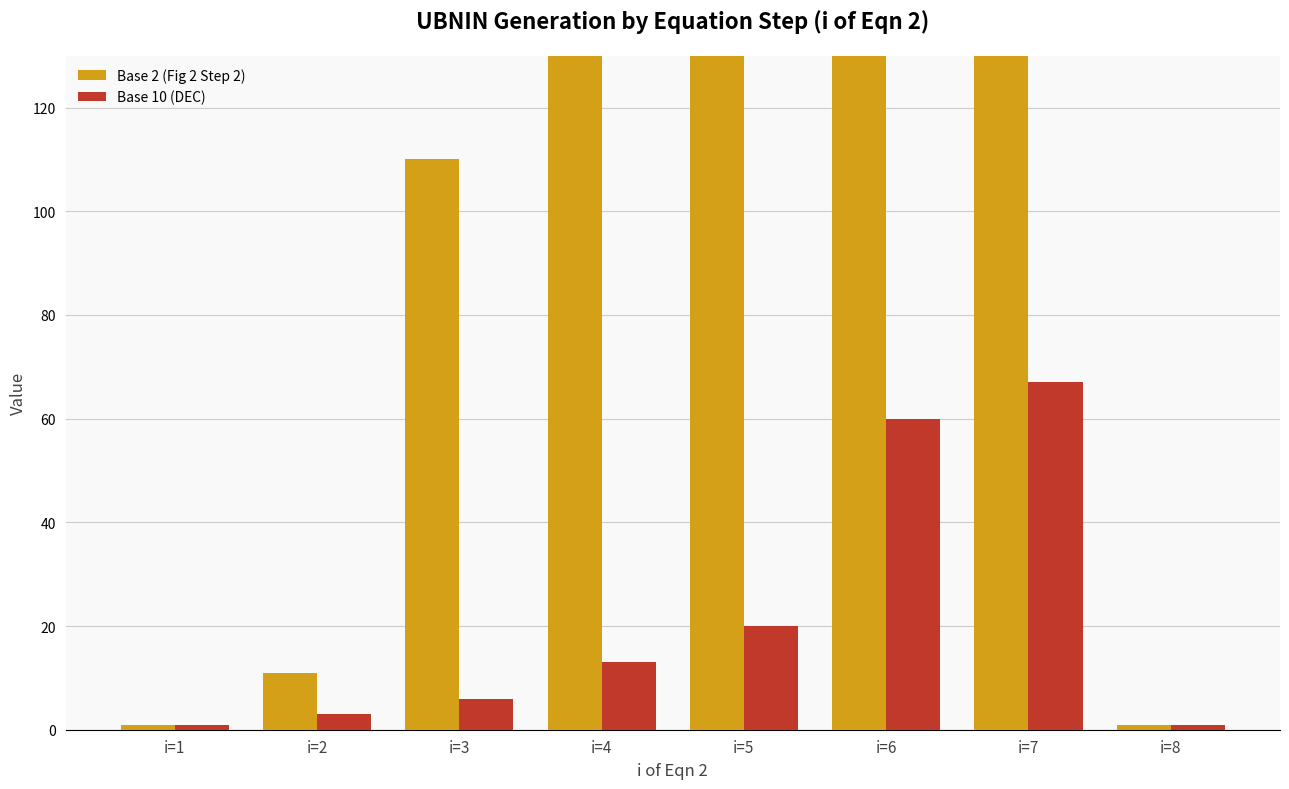

What is the minimum value shown in the chart?

1